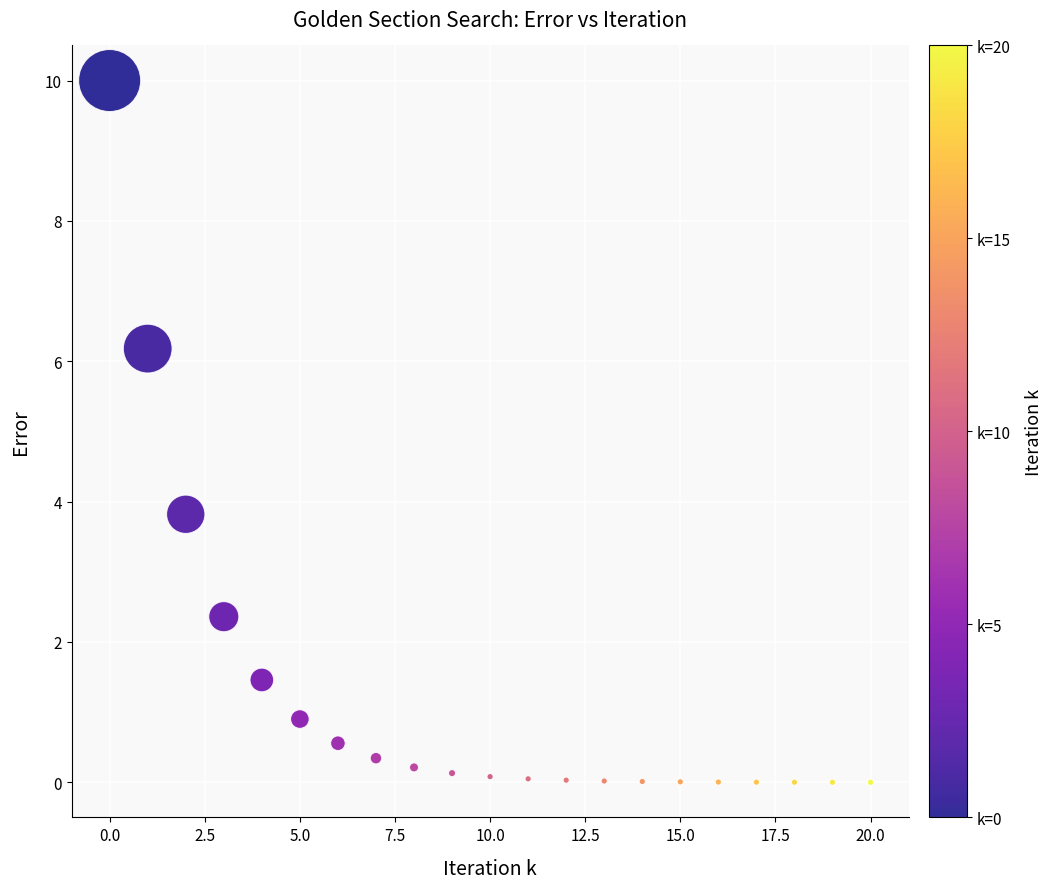

What is the range of Y values (max minus min)?

10.0